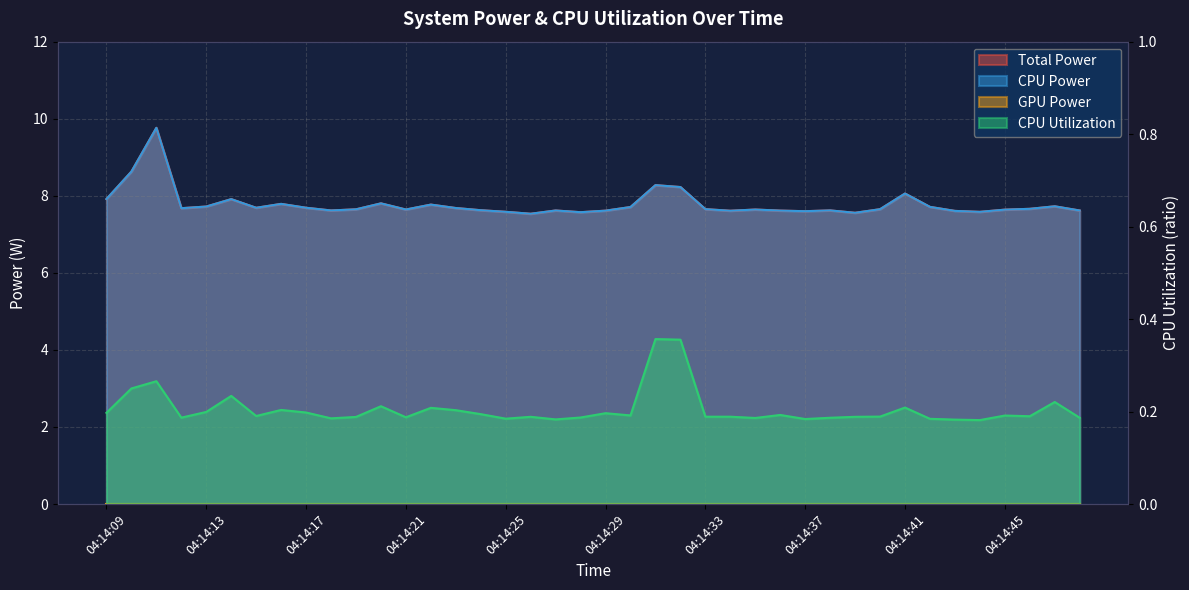

At which category does Total Power reach its first local peak?

04:14:11